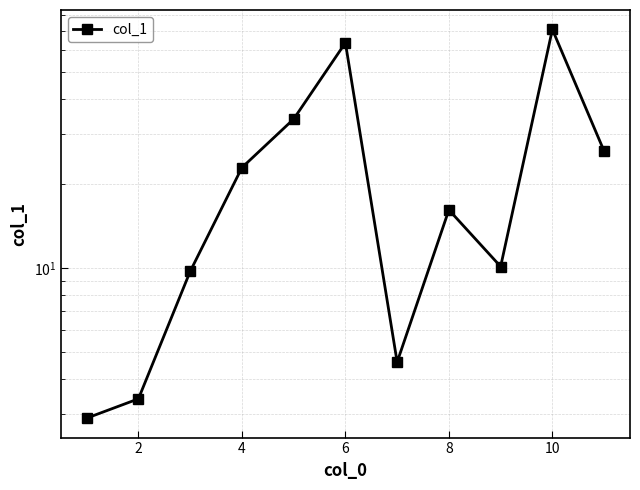

How many distinct data groups are displayed?

1